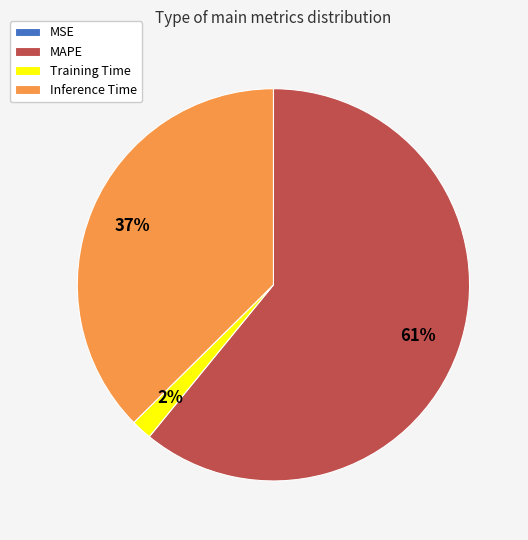

To the nearest percent, what is the difference between the largest and smallest slice percentages?

61%